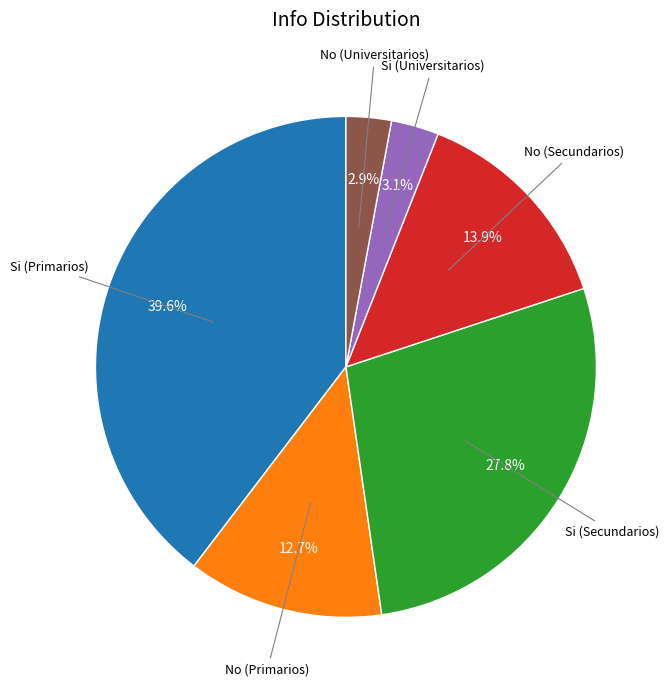

Does any single category account for the majority?

No